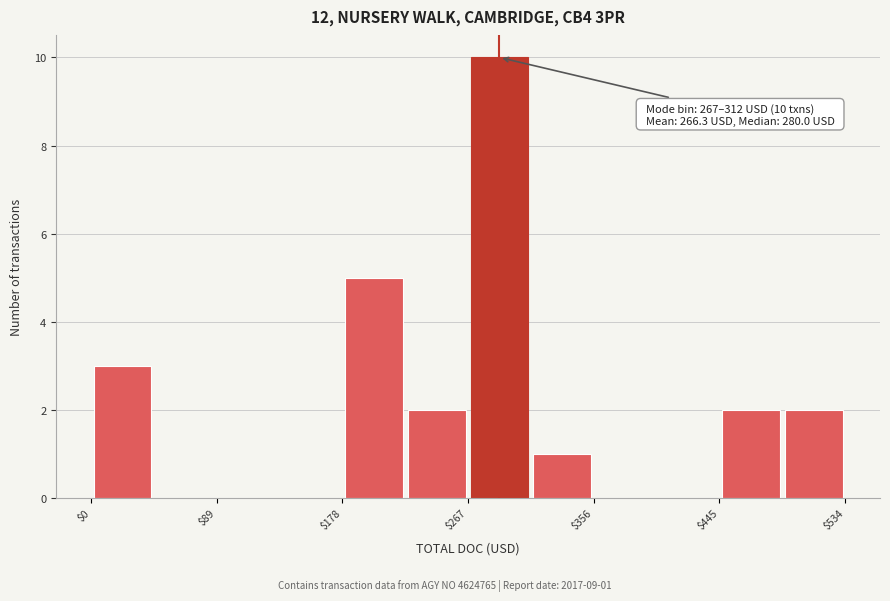

Over which range of the x-axis is the bar tallest?

270 to 310